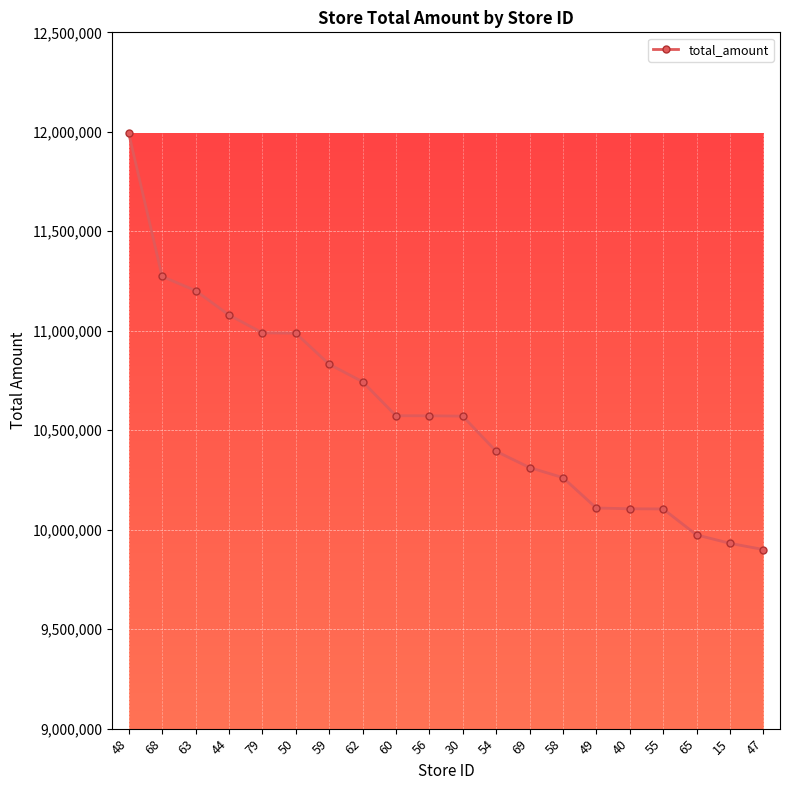

Approximately how many times larger is the value at 68 compared to 63?

1.0